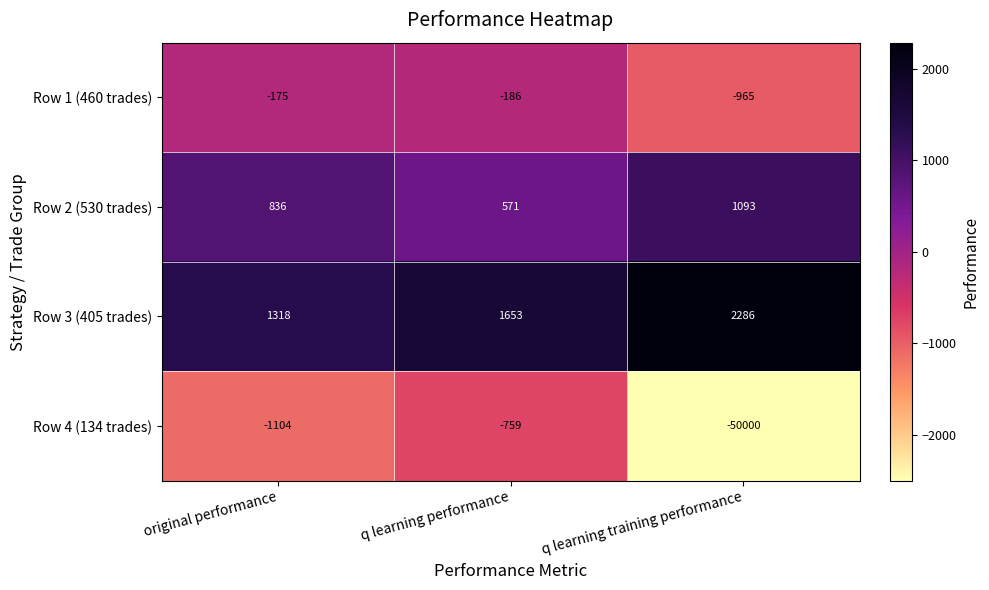

Which category has the lowest value in the Row 4 (134 trades) series?

q learning training performance